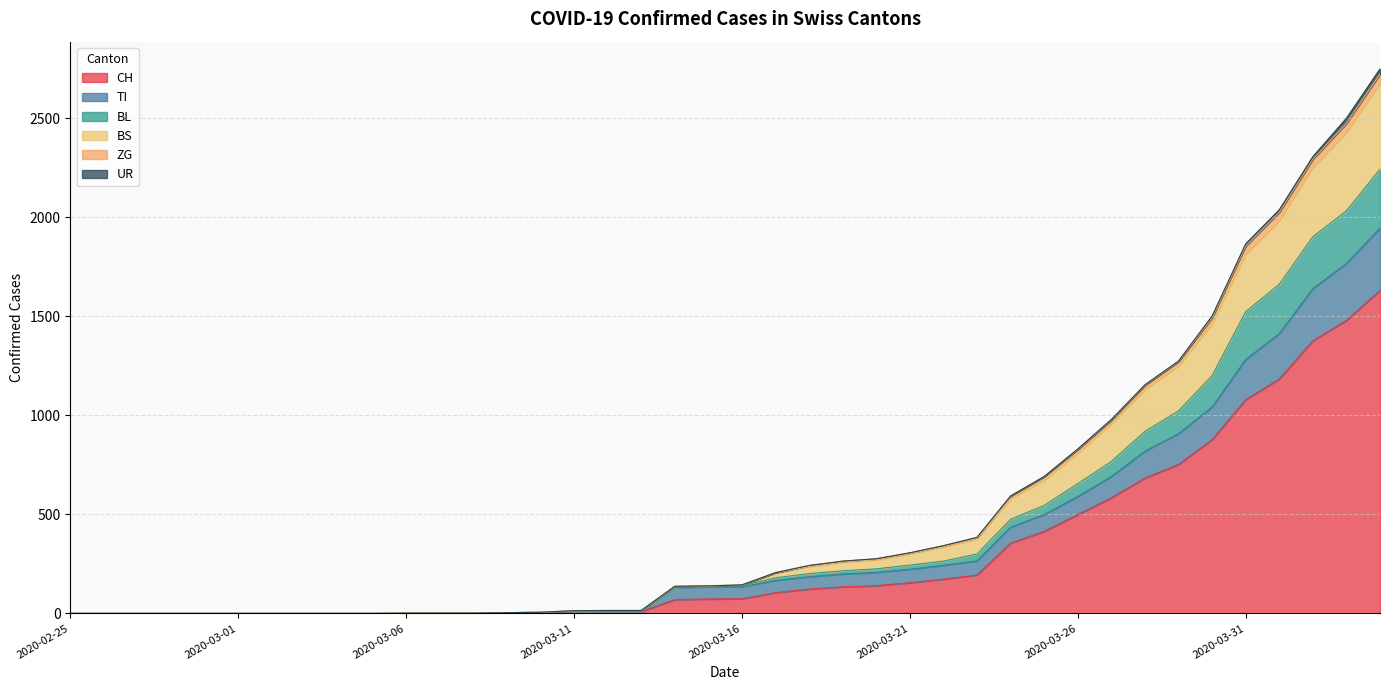

How many lines are shown in the chart?

6